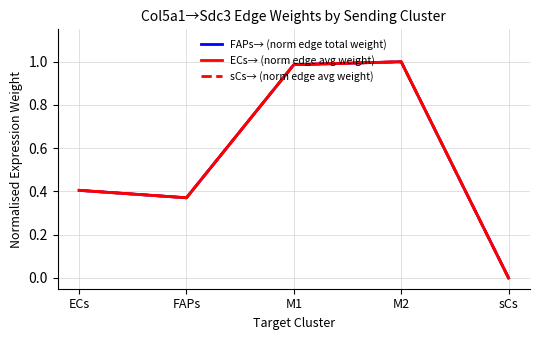

What is the label of the 5th point from the left?

sCs